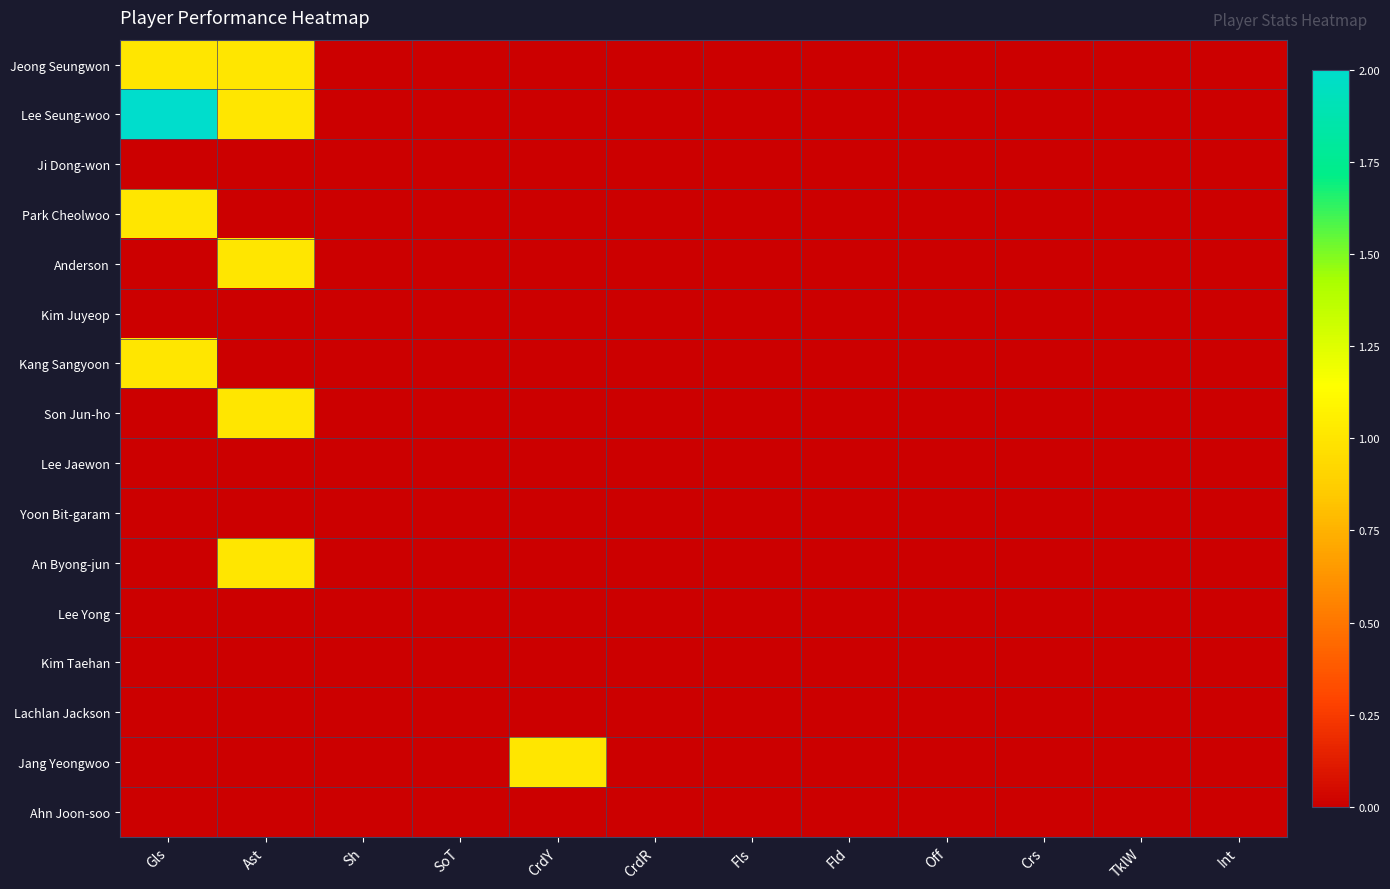

Reading right to left, list all the values displayed in this chart.

Jeong Seungwon: Int=0	TklW=0	Crs=0	Off=0	Fld=0	Fls=0	CrdR=0	CrdY=0	SoT=0	Sh=0	Ast=1	Gls=1
Lee Seung-woo: Int=0	TklW=0	Crs=0	Off=0	Fld=0	Fls=0	CrdR=0	CrdY=0	SoT=0	Sh=0	Ast=1	Gls=2
Ji Dong-won: Int=0	TklW=0	Crs=0	Off=0	Fld=0	Fls=0	CrdR=0	CrdY=0	SoT=0	Sh=0	Ast=0	Gls=0
Park Cheolwoo: Int=0	TklW=0	Crs=0	Off=0	Fld=0	Fls=0	CrdR=0	CrdY=0	SoT=0	Sh=0	Ast=0	Gls=1
Anderson: Int=0	TklW=0	Crs=0	Off=0	Fld=0	Fls=0	CrdR=0	CrdY=0	SoT=0	Sh=0	Ast=1	Gls=0
Kim Juyeop: Int=0	TklW=0	Crs=0	Off=0	Fld=0	Fls=0	CrdR=0	CrdY=0	SoT=0	Sh=0	Ast=0	Gls=0
Kang Sangyoon: Int=0	TklW=0	Crs=0	Off=0	Fld=0	Fls=0	CrdR=0	CrdY=0	SoT=0	Sh=0	Ast=0	Gls=1
Son Jun-ho: Int=0	TklW=0	Crs=0	Off=0	Fld=0	Fls=0	CrdR=0	CrdY=0	SoT=0	Sh=0	Ast=1	Gls=0
Lee Jaewon: Int=0	TklW=0	Crs=0	Off=0	Fld=0	Fls=0	CrdR=0	CrdY=0	SoT=0	Sh=0	Ast=0	Gls=0
Yoon Bit-garam: Int=0	TklW=0	Crs=0	Off=0	Fld=0	Fls=0	CrdR=0	CrdY=0	SoT=0	Sh=0	Ast=0	Gls=0
An Byong-jun: Int=0	TklW=0	Crs=0	Off=0	Fld=0	Fls=0	CrdR=0	CrdY=0	SoT=0	Sh=0	Ast=1	Gls=0
Lee Yong: Int=0	TklW=0	Crs=0	Off=0	Fld=0	Fls=0	CrdR=0	CrdY=0	SoT=0	Sh=0	Ast=0	Gls=0
Kim Taehan: Int=0	TklW=0	Crs=0	Off=0	Fld=0	Fls=0	CrdR=0	CrdY=0	SoT=0	Sh=0	Ast=0	Gls=0
Lachlan Jackson: Int=0	TklW=0	Crs=0	Off=0	Fld=0	Fls=0	CrdR=0	CrdY=0	SoT=0	Sh=0	Ast=0	Gls=0
Jang Yeongwoo: Int=0	TklW=0	Crs=0	Off=0	Fld=0	Fls=0	CrdR=0	CrdY=1	SoT=0	Sh=0	Ast=0	Gls=0
Ahn Joon-soo: Int=0	TklW=0	Crs=0	Off=0	Fld=0	Fls=0	CrdR=0	CrdY=0	SoT=0	Sh=0	Ast=0	Gls=0